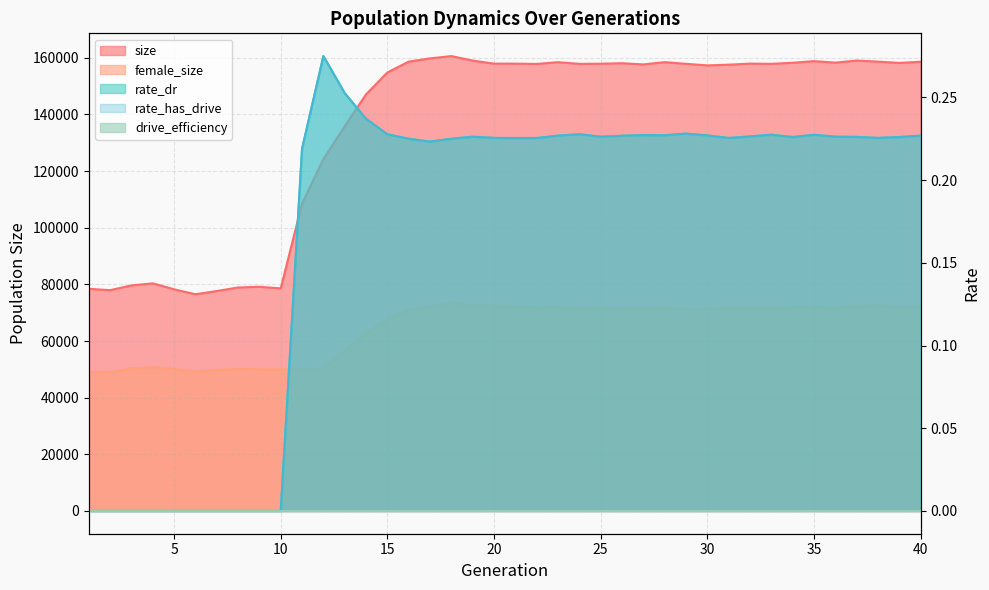

How many interior local valleys does the rate_has_drive series have?

7